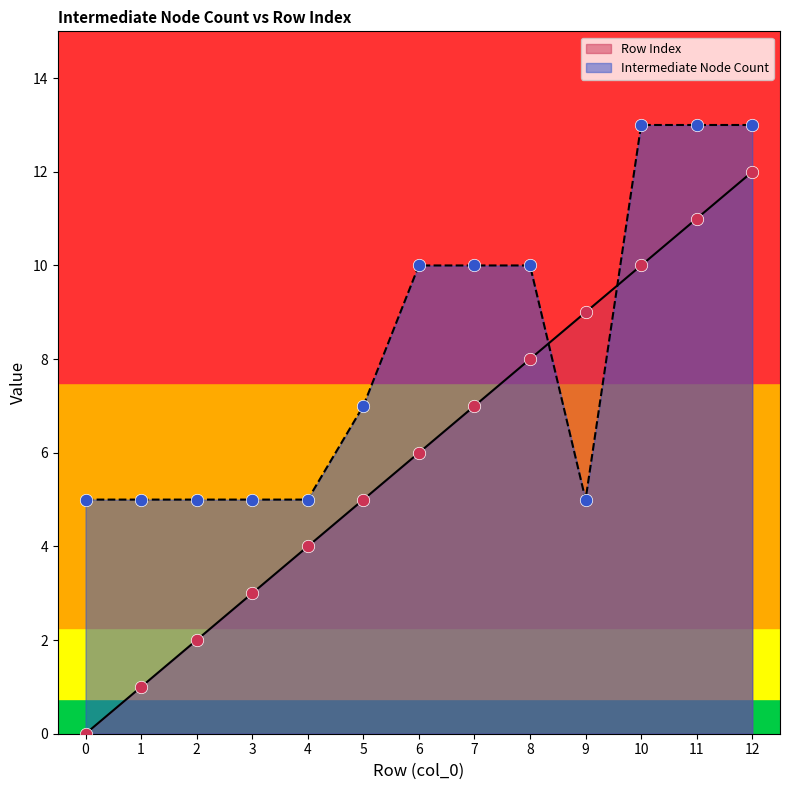

What are all the series names shown in the legend?

Row Index, Intermediate Node Count